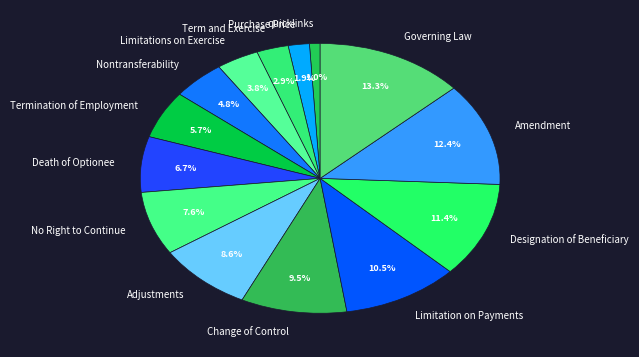

Is there any slice that represents more than half of the pie?

No